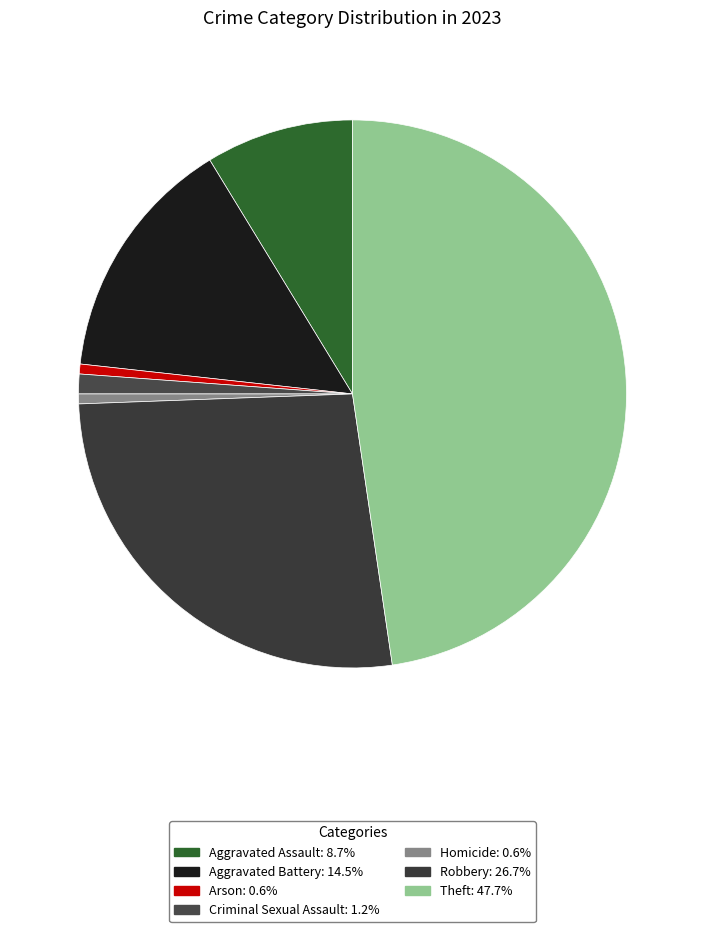

To the nearest percent, what percentage of the pie is Aggravated Battery?

15%